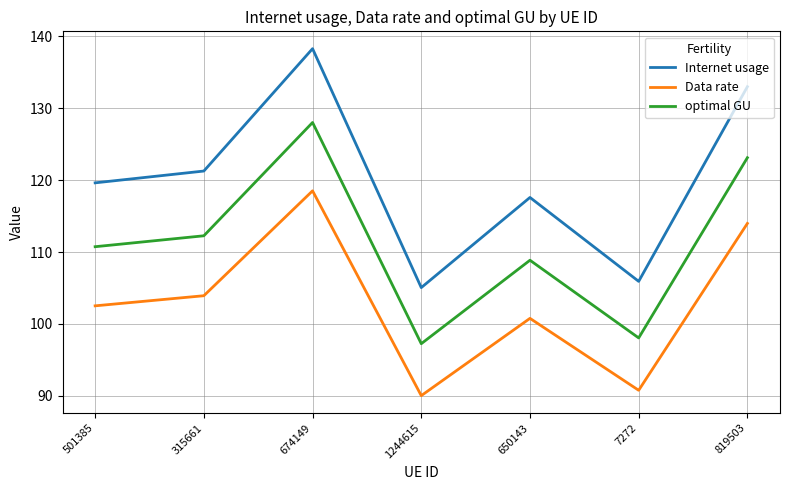

Which series has the widest spread of values?

Internet usage